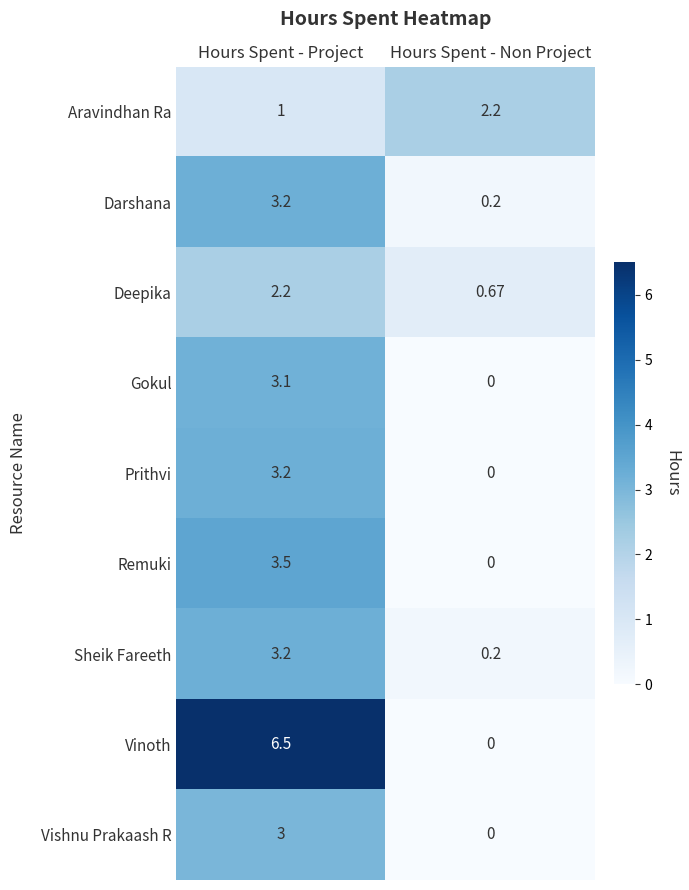

List the labels in order of Remuki value, largest first.

Hours Spent - Project, Hours Spent - Non Project